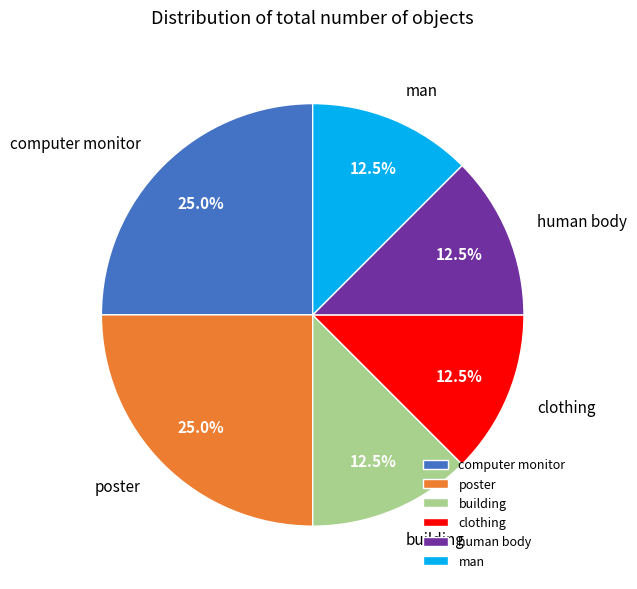

What portion of the pie excludes poster?

75.0%